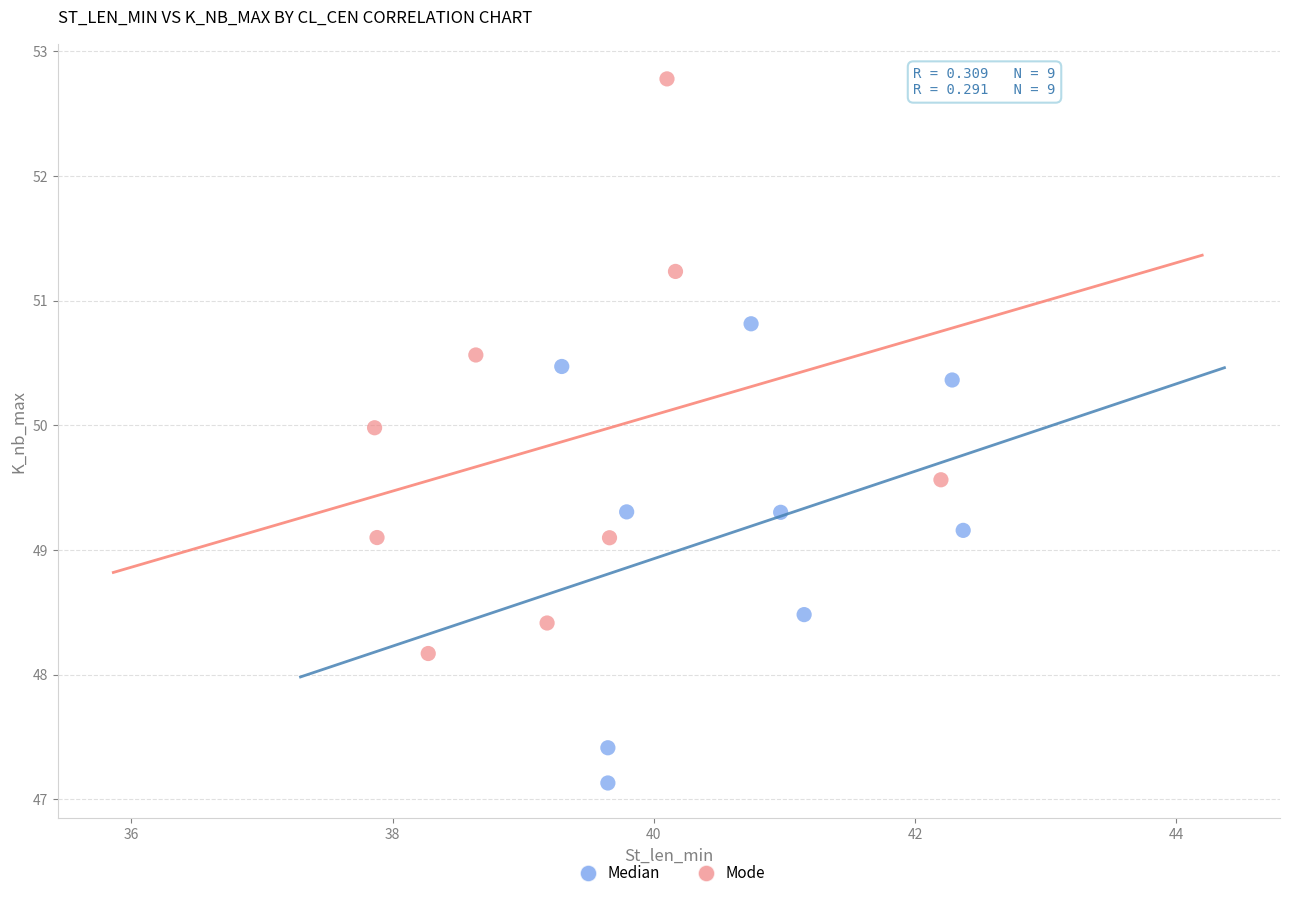

Which series has the largest Y range (max minus min)?

Mode